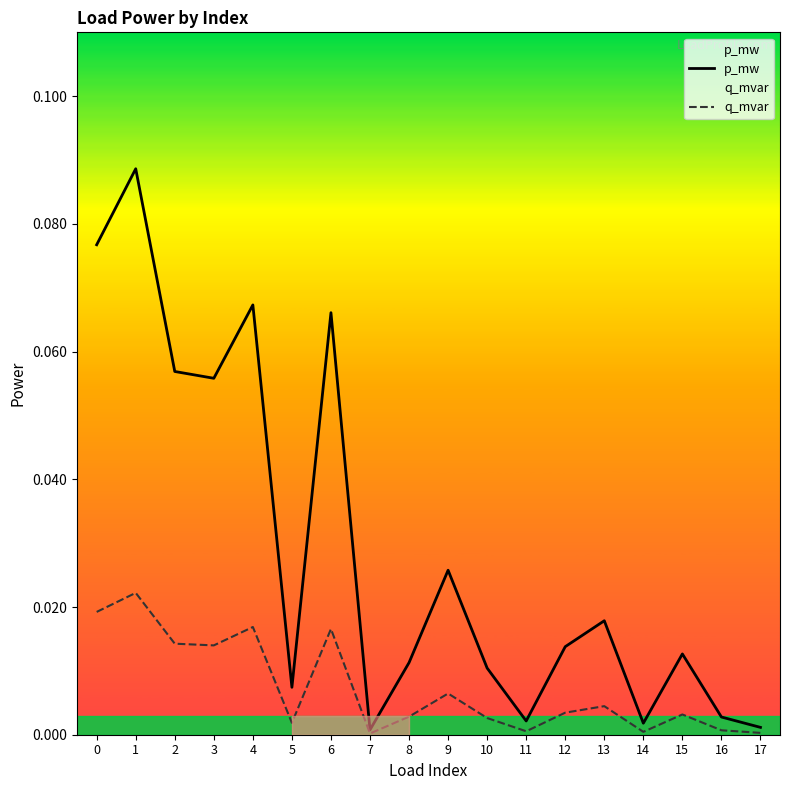

How many lines are shown in the chart?

2